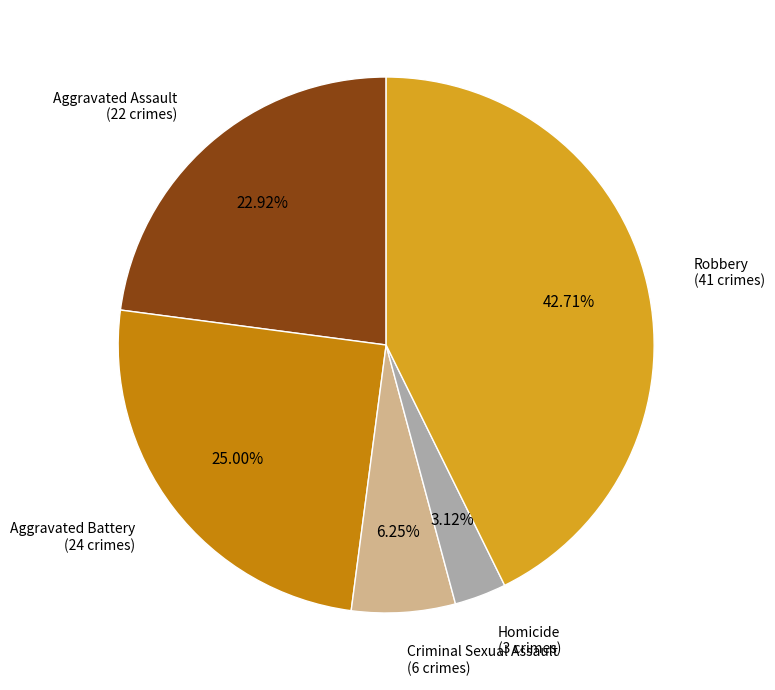

Is there a majority slice in this chart?

No